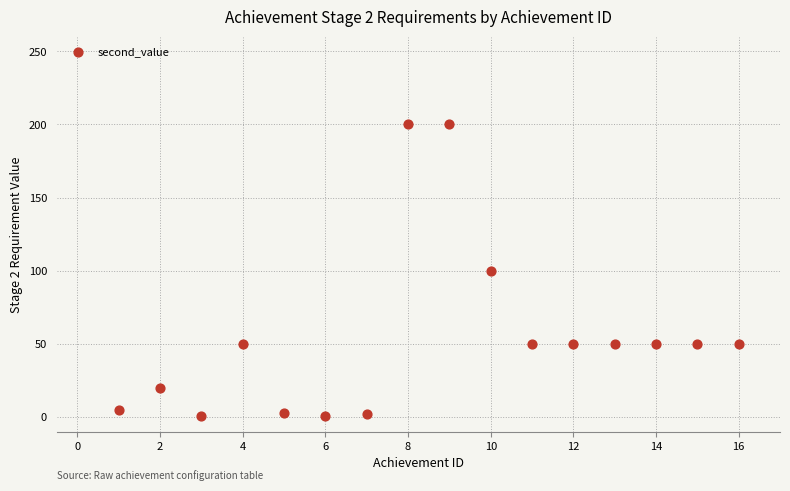

What is the range of X values (max minus min)?

15